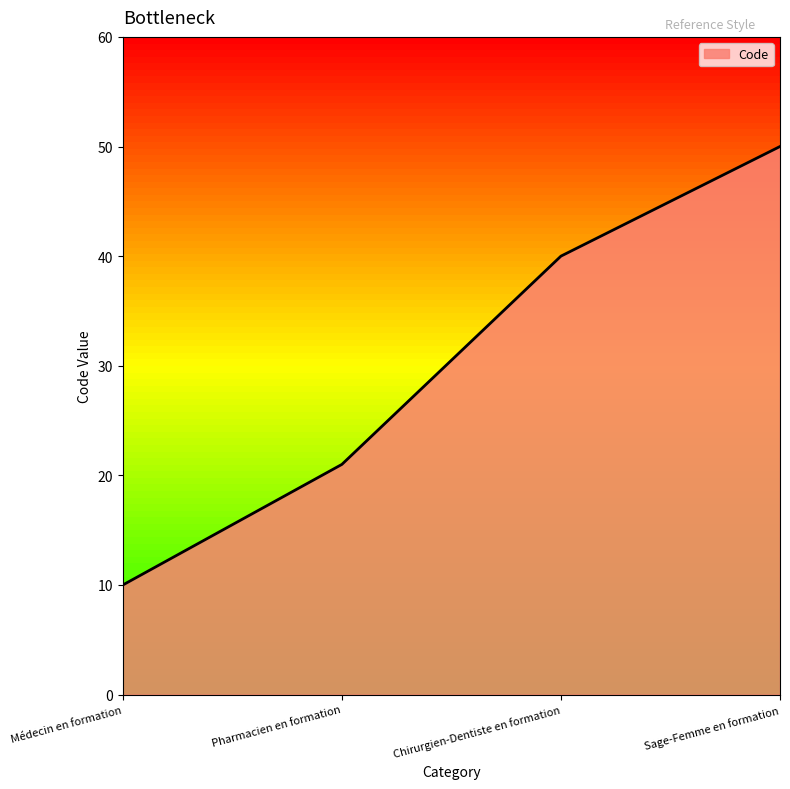

Reading left to right, list all the values displayed in this chart.

10	21	40	50